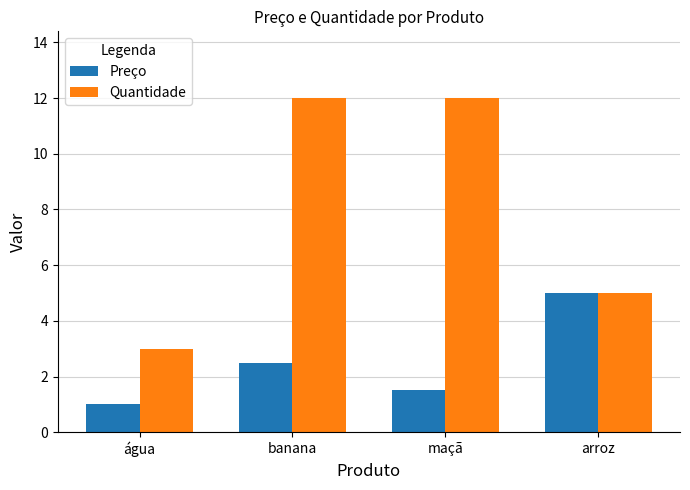

Count the number of categories in the chart.

4